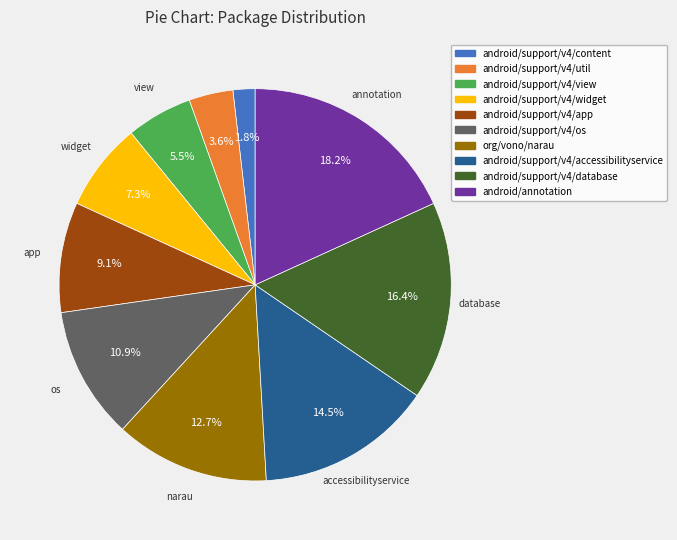

Which category has the smallest portion of the pie?

android/support/v4/content